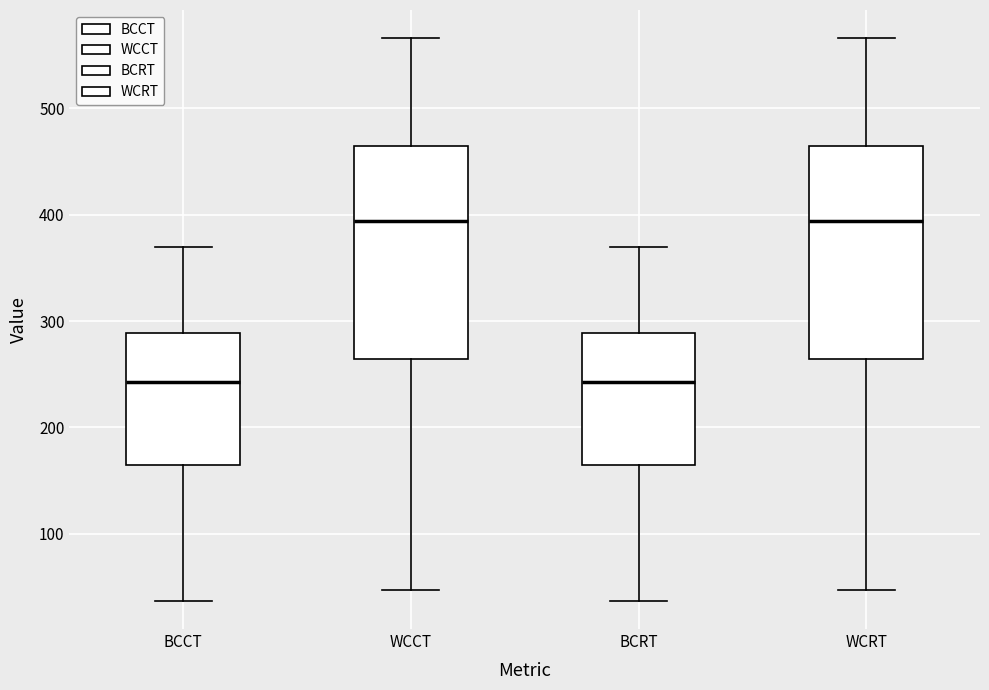

Reading left to right, read every box against the y-axis: the position of its median line, the range the box covers, and the ends of its whiskers. The values are not printed on the chart, so give them approximately, as read against the axis.

BCCT: median 240, box 160 to 290, whiskers 40 to 370
WCCT: median 390, box 260 to 460, whiskers 50 to 570
BCRT: median 240, box 160 to 290, whiskers 40 to 370
WCRT: median 390, box 260 to 460, whiskers 50 to 570